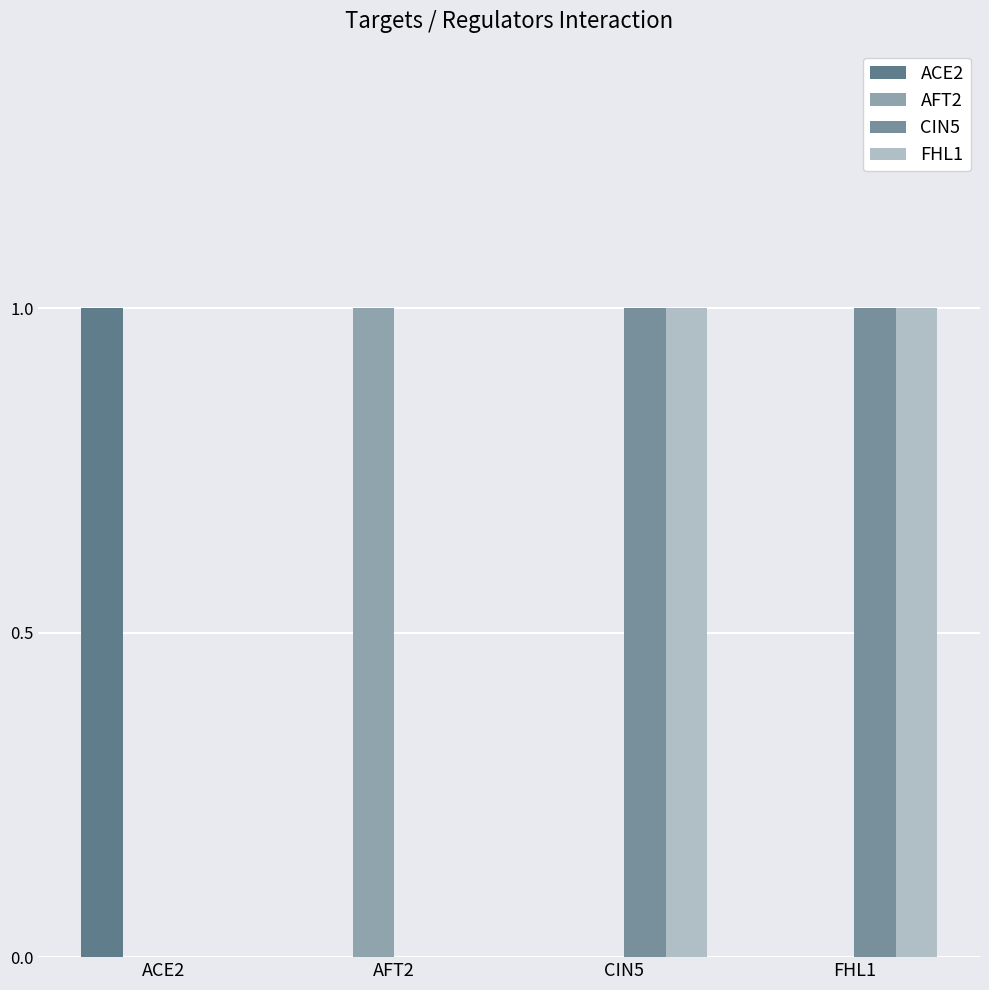

What is the difference between the FHL1 values at AFT2 and CIN5?

1